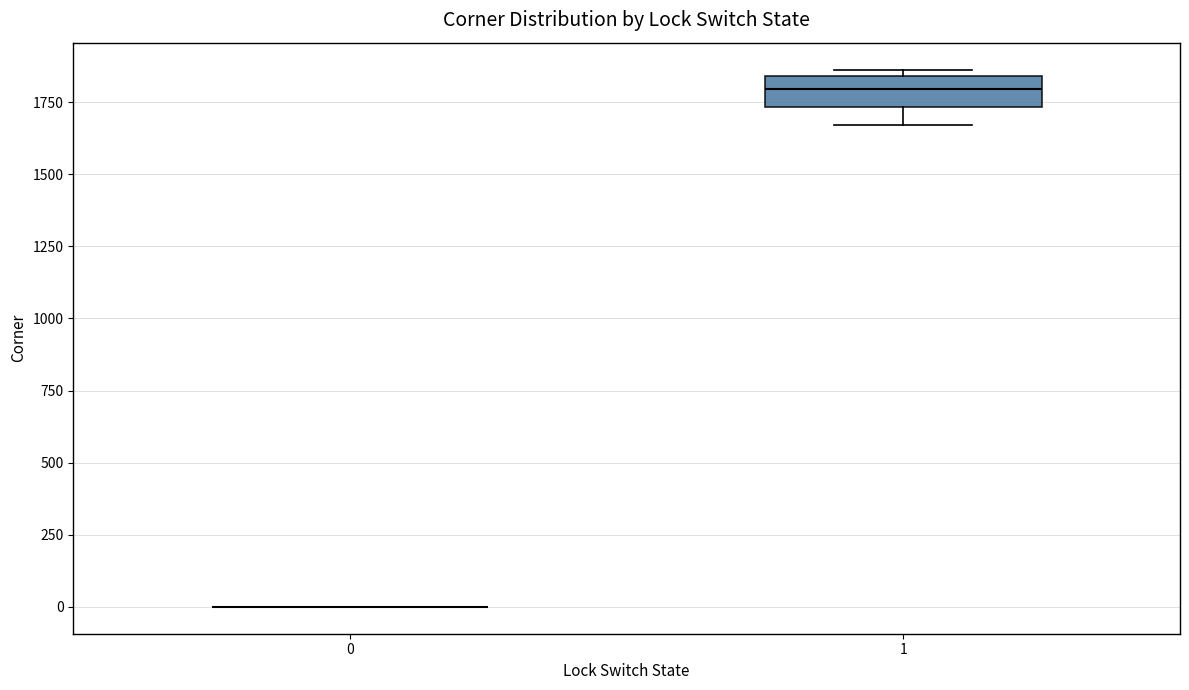

Where is the lower edge of the box at x = 1 on the y-axis? The values are not printed on the chart, so give them approximately, as read against the axis.

1750